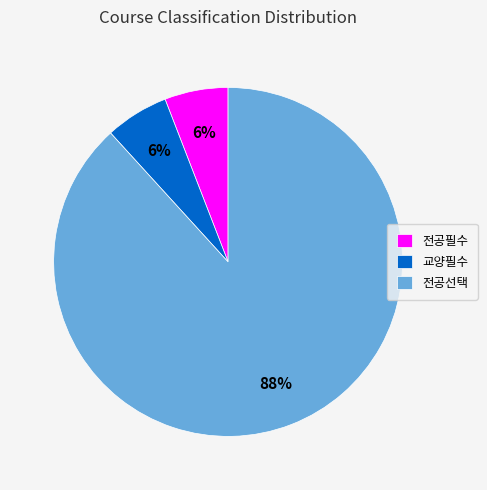

Which slice is the largest?

전공선택